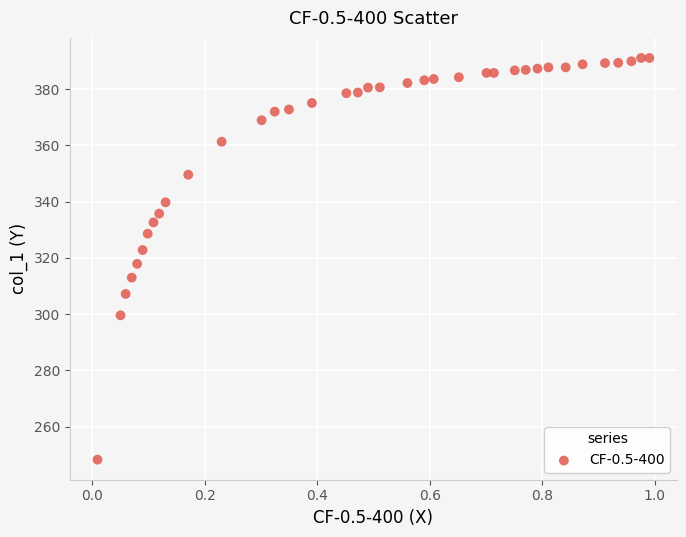

What is the range of Y values (max minus min)?

142.9